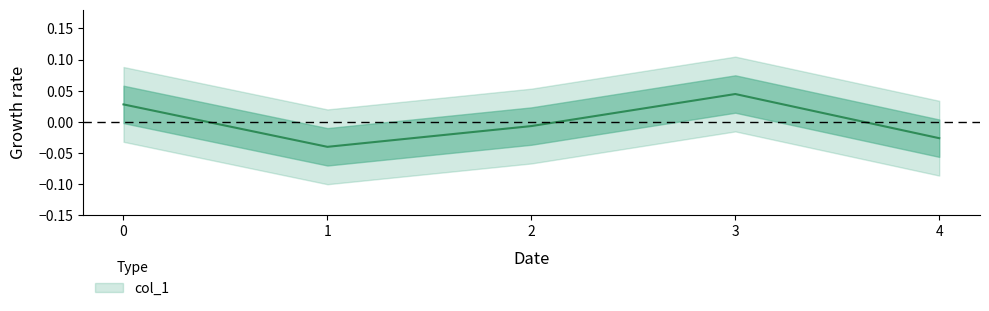

Where is the data nearest to the value 0?

2